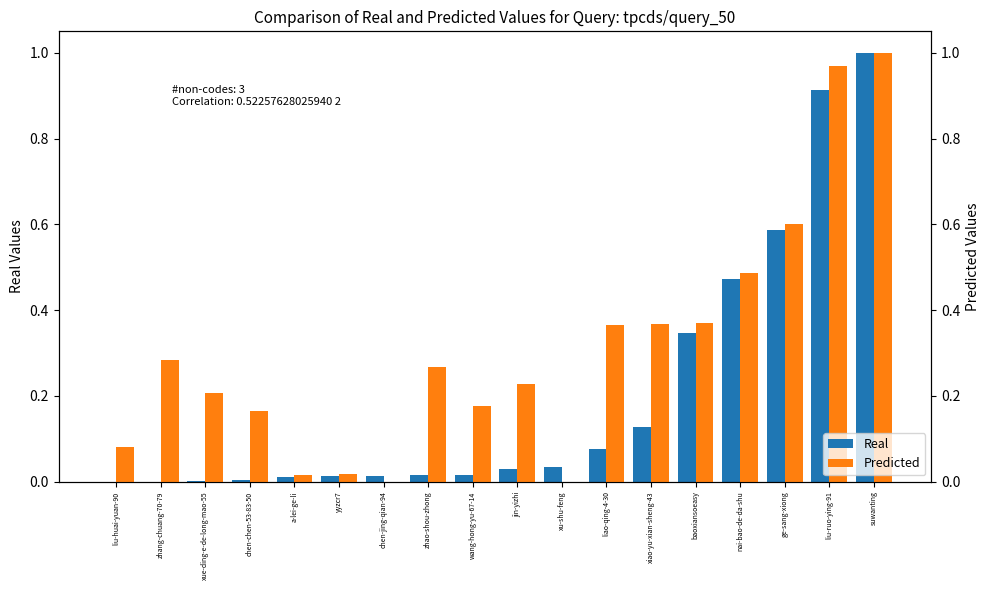

List the series in order of their peak value, highest first.

Real, Predicted